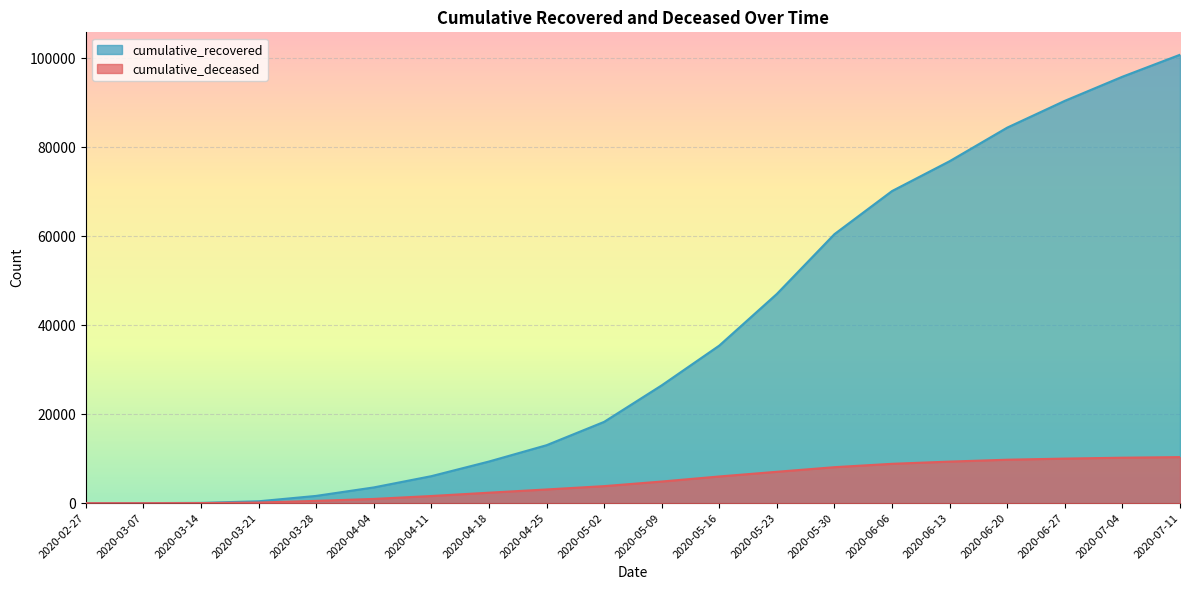

True or false: cumulative_recovered and cumulative_deceased intersect in this chart.

False